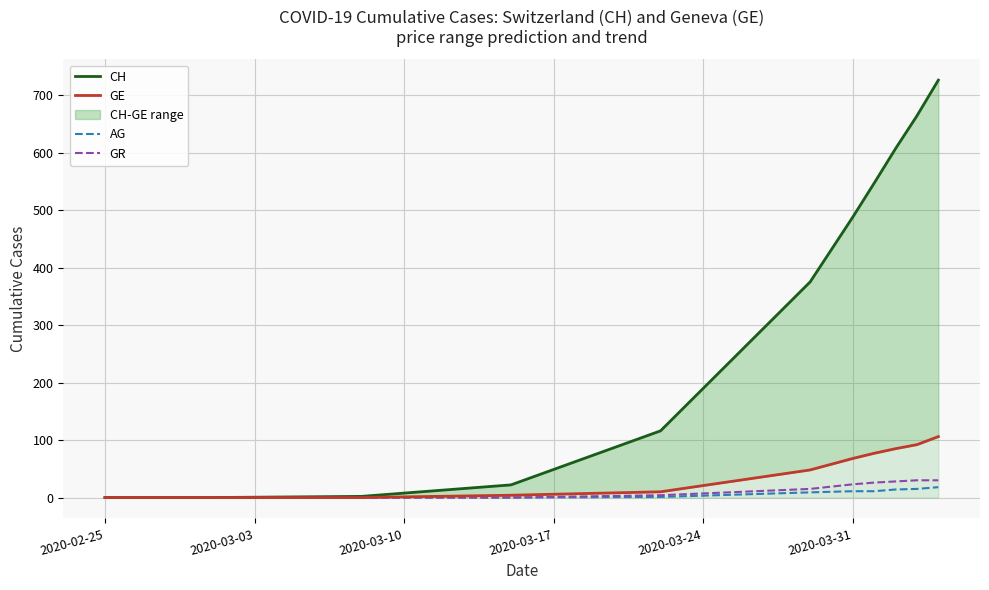

What is the difference between the maximum and minimum values in the GE series?

106